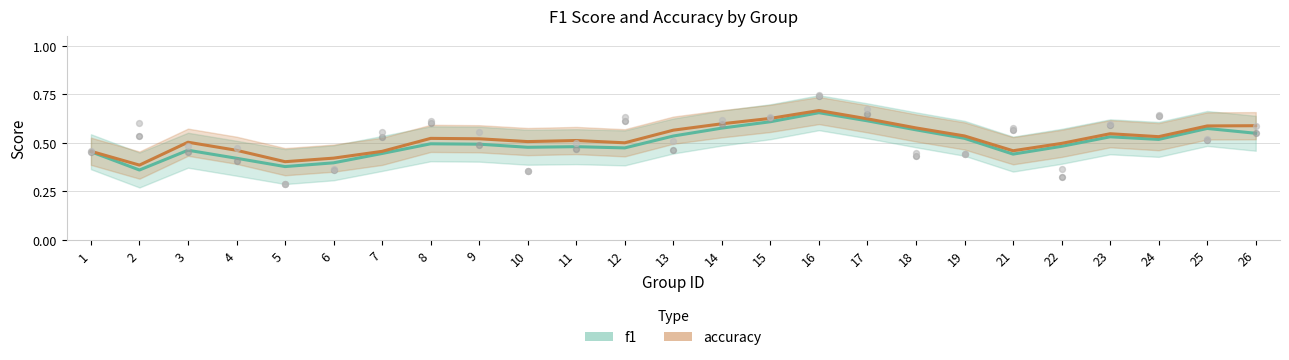

Which series has the widest spread of Y values?

f1